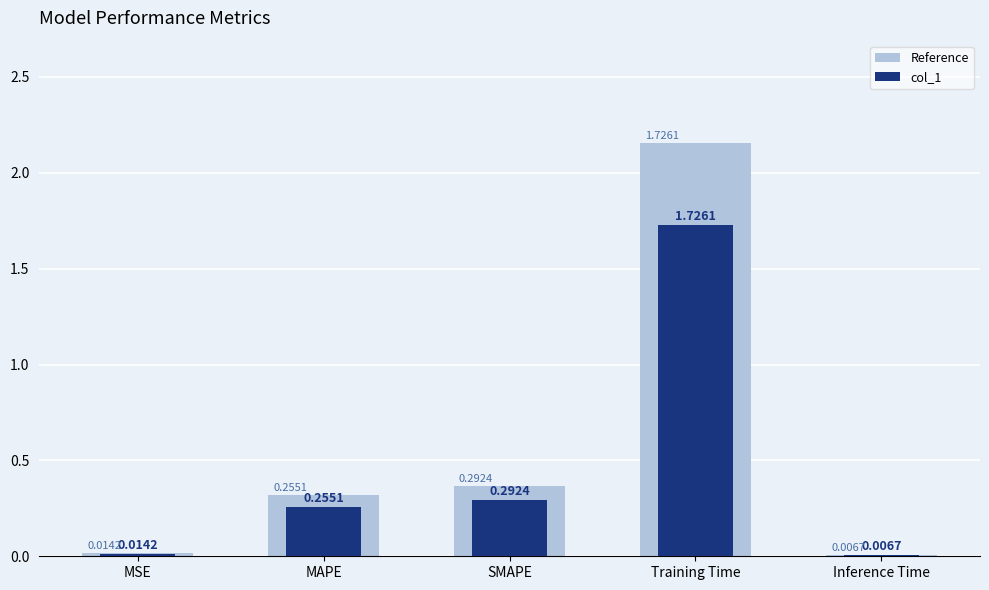

Which series has the widest spread of values?

Reference